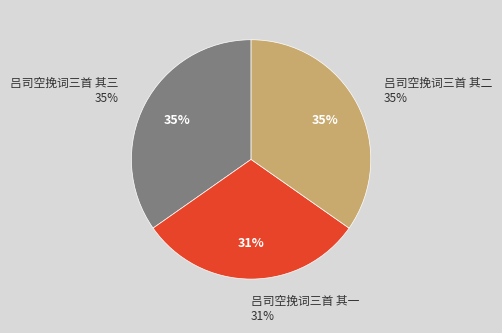

True or false: 吕司空挽词三首 其二 accounts for 23% of the total.

False